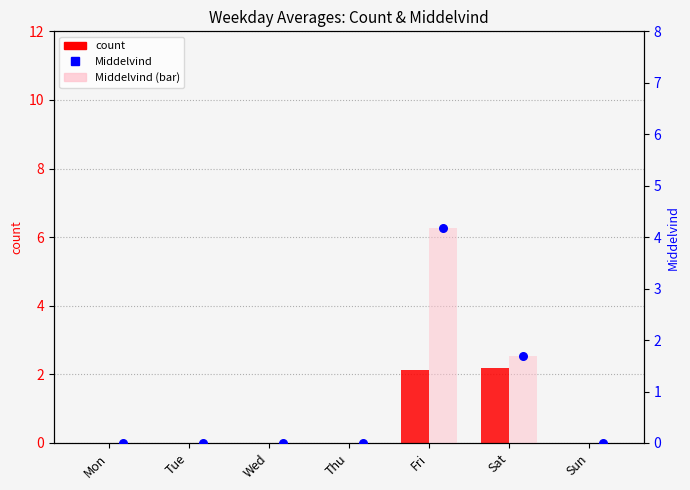

Is the value of count at Tue greater than the value of Middelvind (bar) at Fri?

No